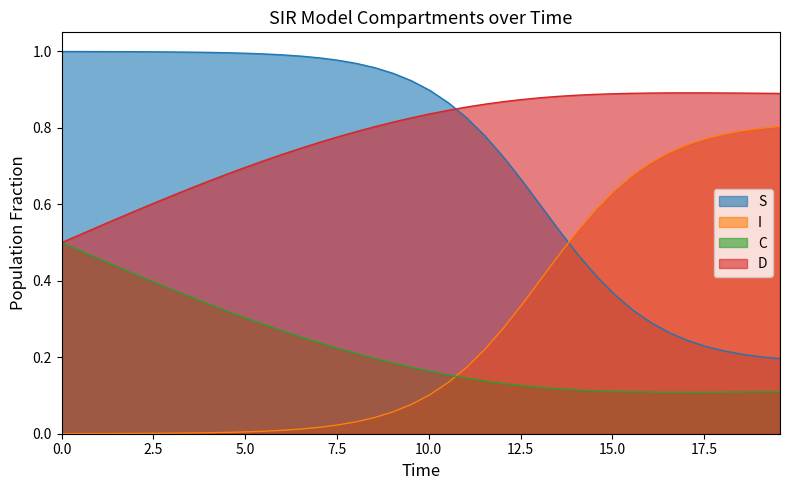

The value of S at 13.545150501672241 is 0.7. True or false?

False